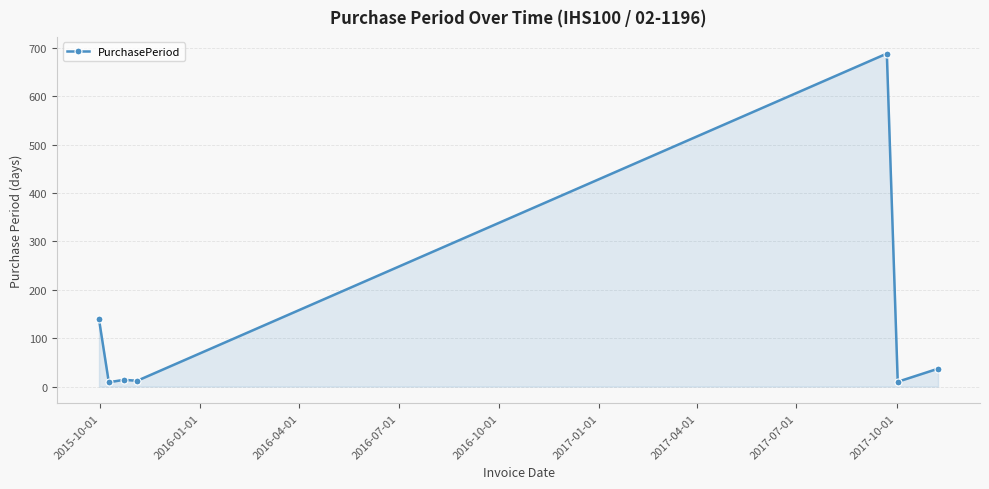

What is the difference between the maximum and minimum values?

679